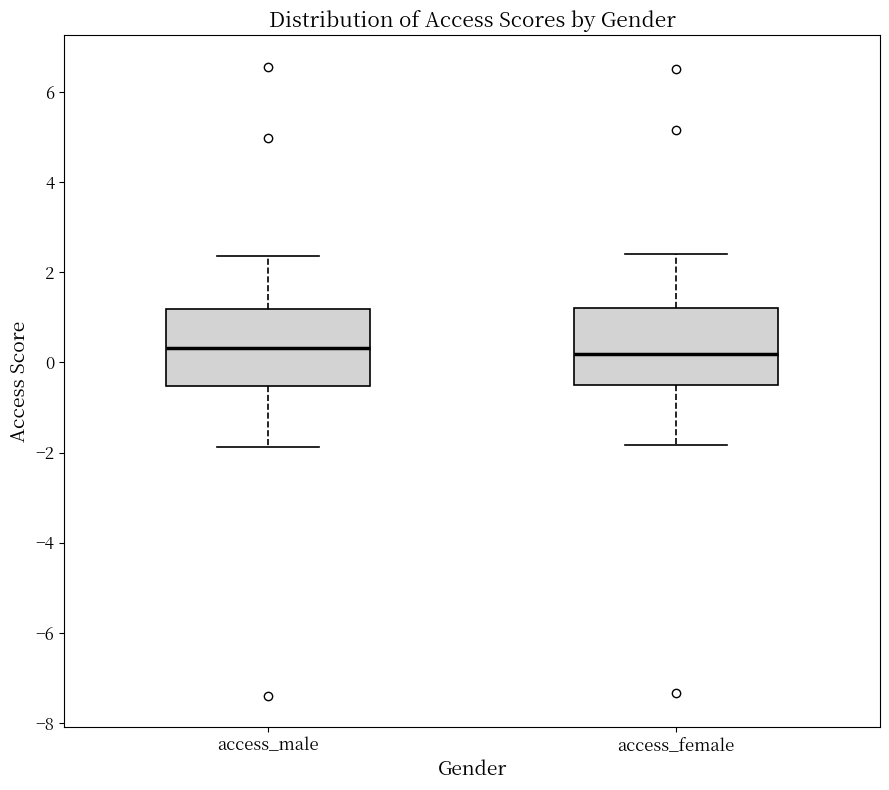

Where does the lower whisker of the box for access_male end on the y-axis? The values are not printed on the chart, so give them approximately, as read against the axis.

-1.8